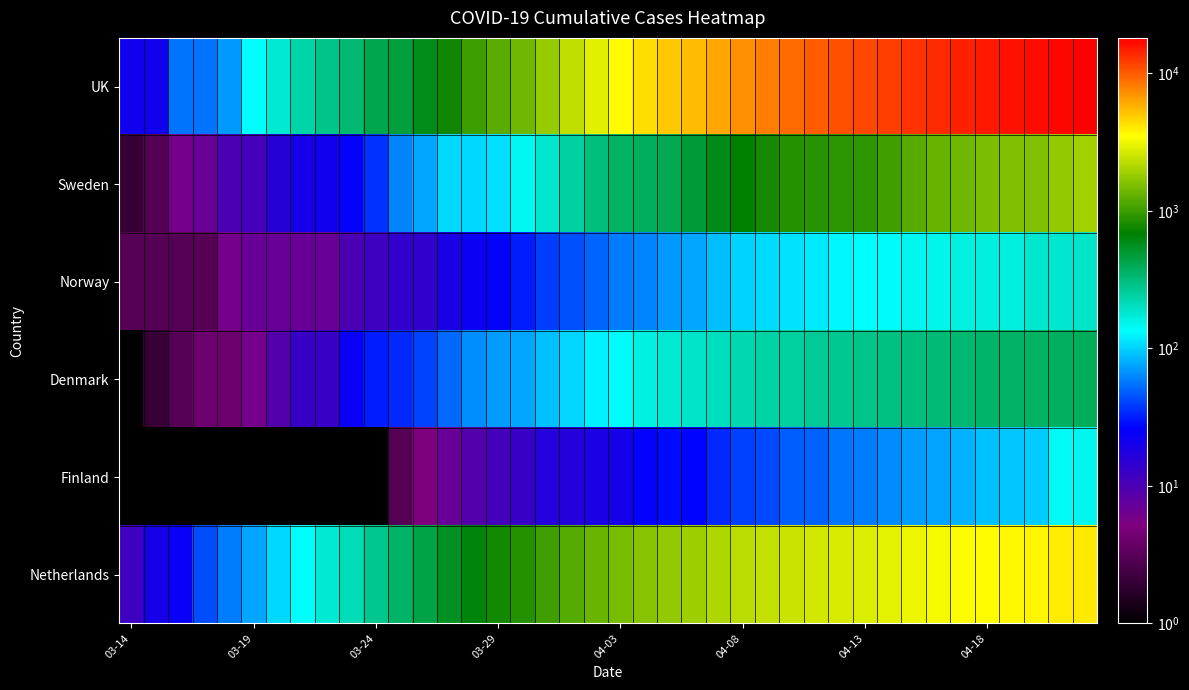

How many data points does each series have?

40